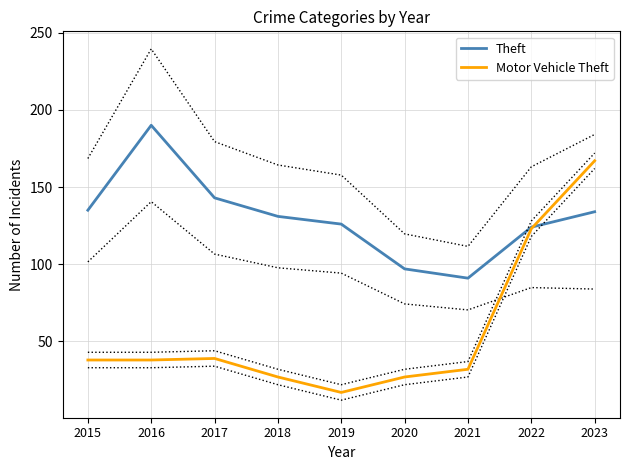

At which label does Theft reach its peak?

2016